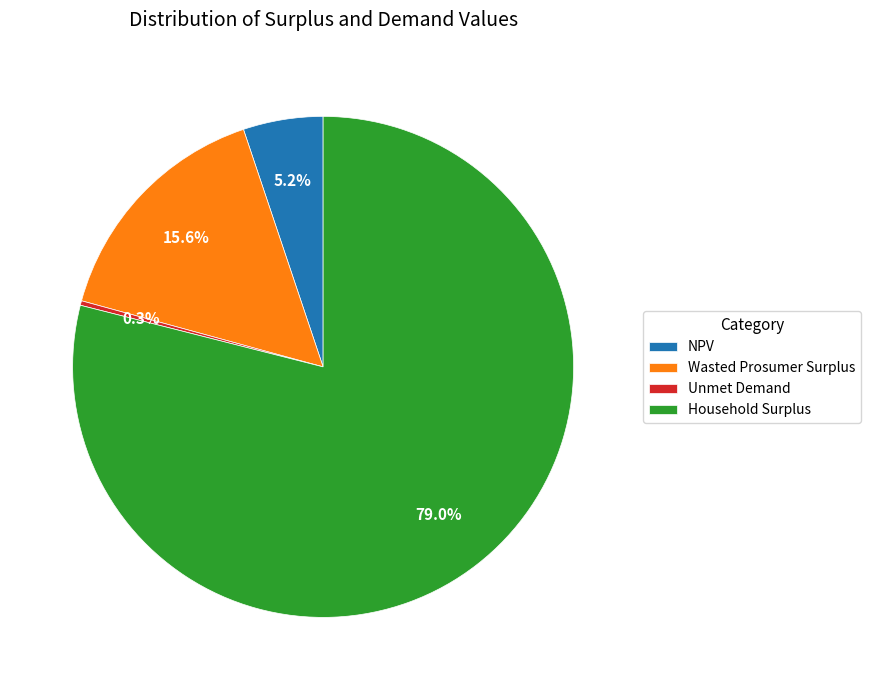

What percentage is the Household Surplus slice, to the nearest percent?

79%